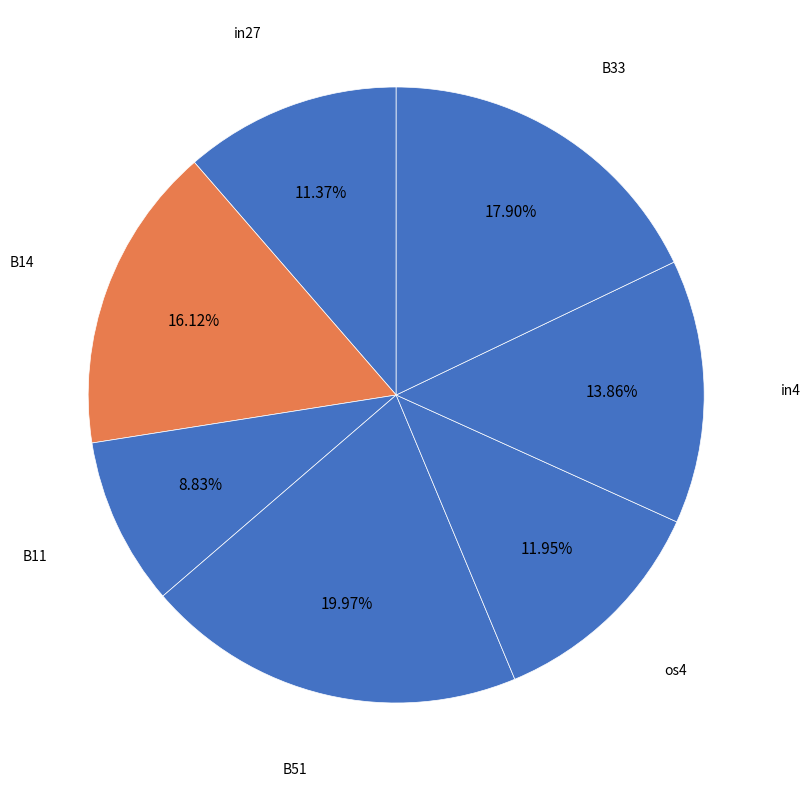

The B14 slice represents 16% of the pie. True or false?

True